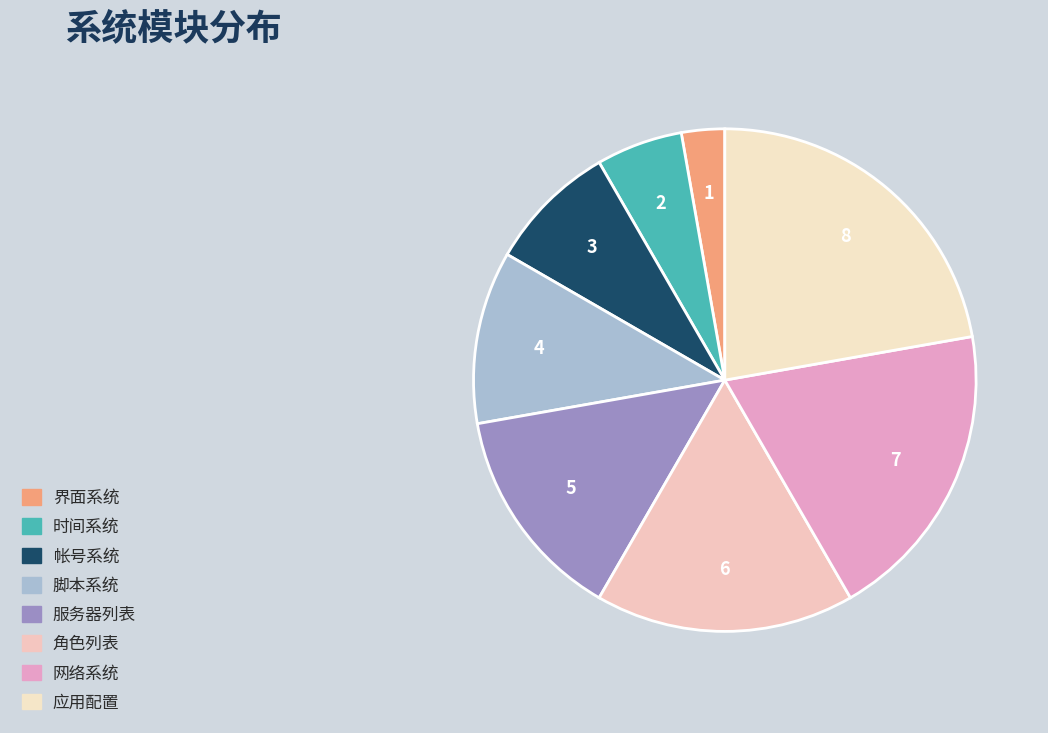

Does 网络系统 account for over 50% of the chart?

No